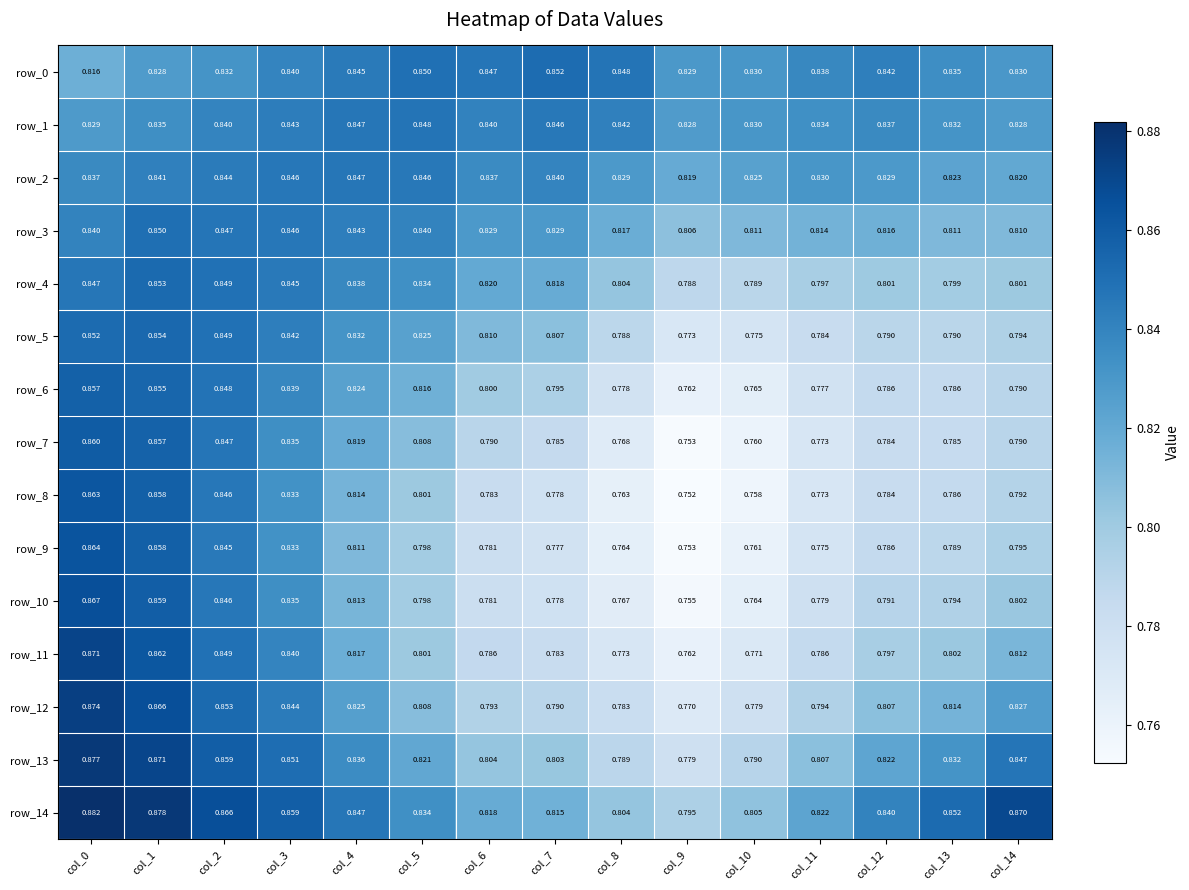

Rank the categories by row_8 value from lowest to highest.

col_9, col_10, col_8, col_11, col_7, col_6, col_12, col_13, col_14, col_5, col_4, col_3, col_2, col_1, col_0